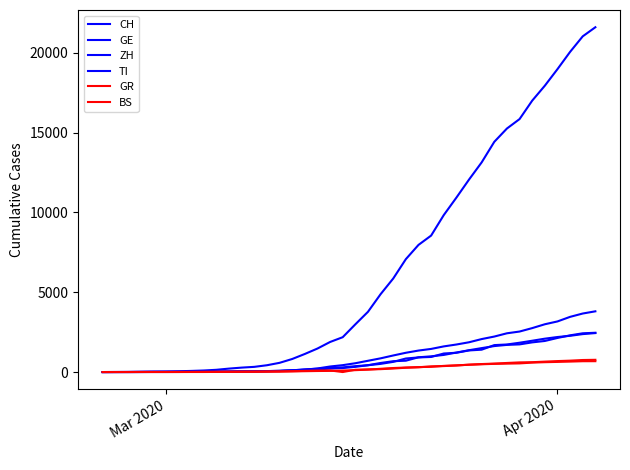

Does the chart display data point markers on the line(s)?

No